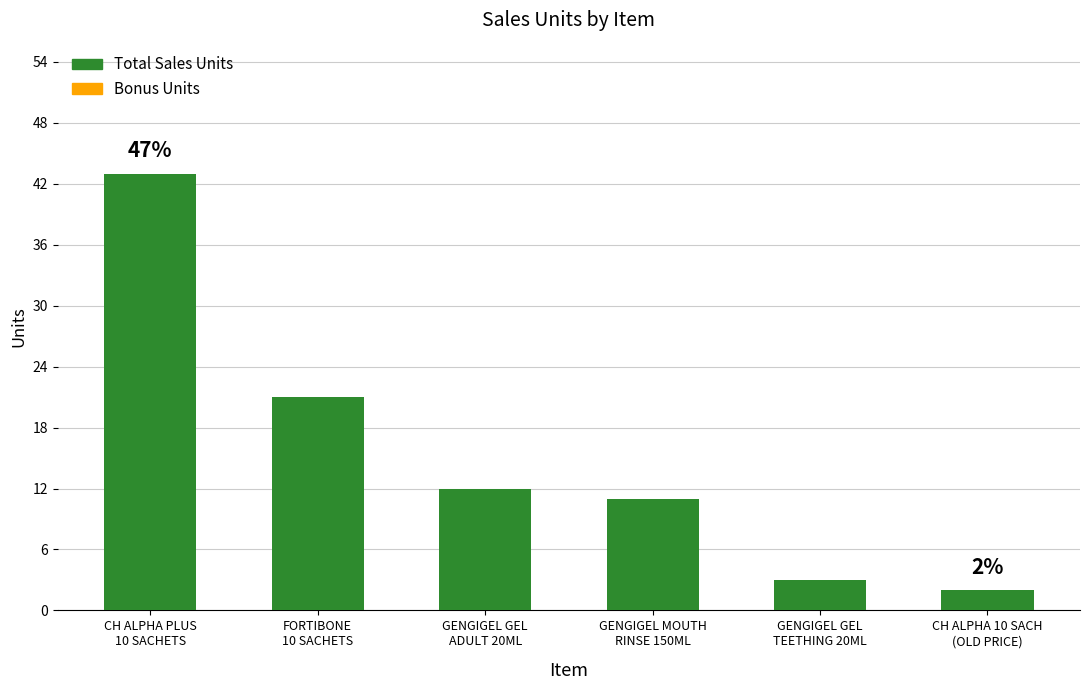

Does the chart contain any negative values?

No